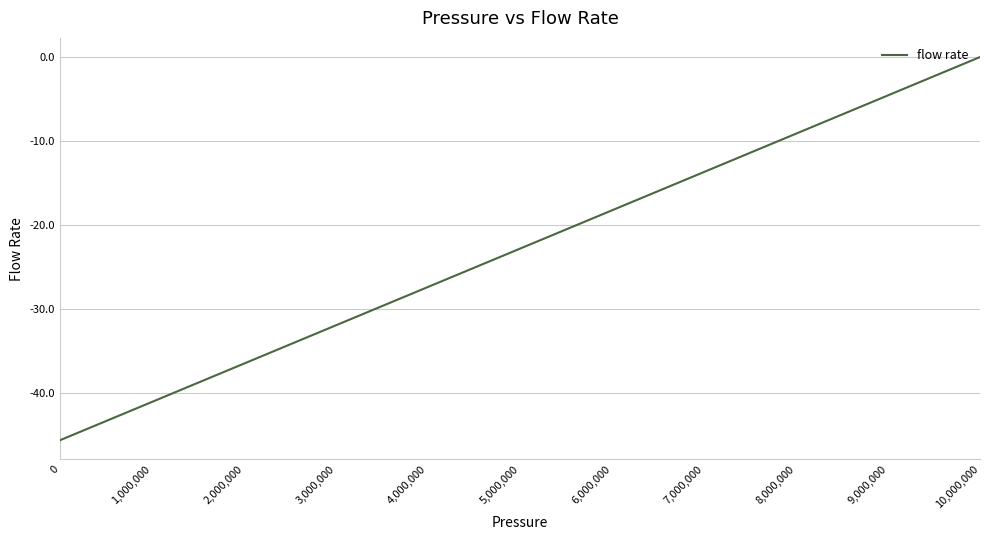

List the labels in order of value, largest first.

10,000,000, 9,000,000, 8,000,000, 7,000,000, 6,000,000, 5,000,000, 4,000,000, 3,000,000, 2,000,000, 1,000,000, 0